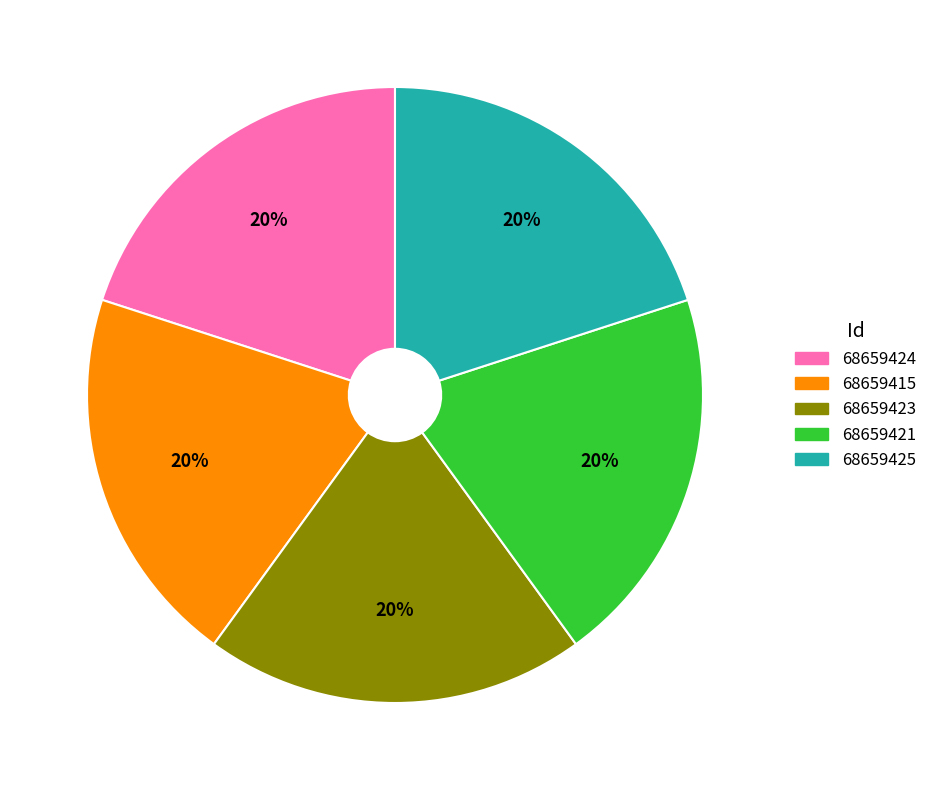

Does any single category account for the majority?

No